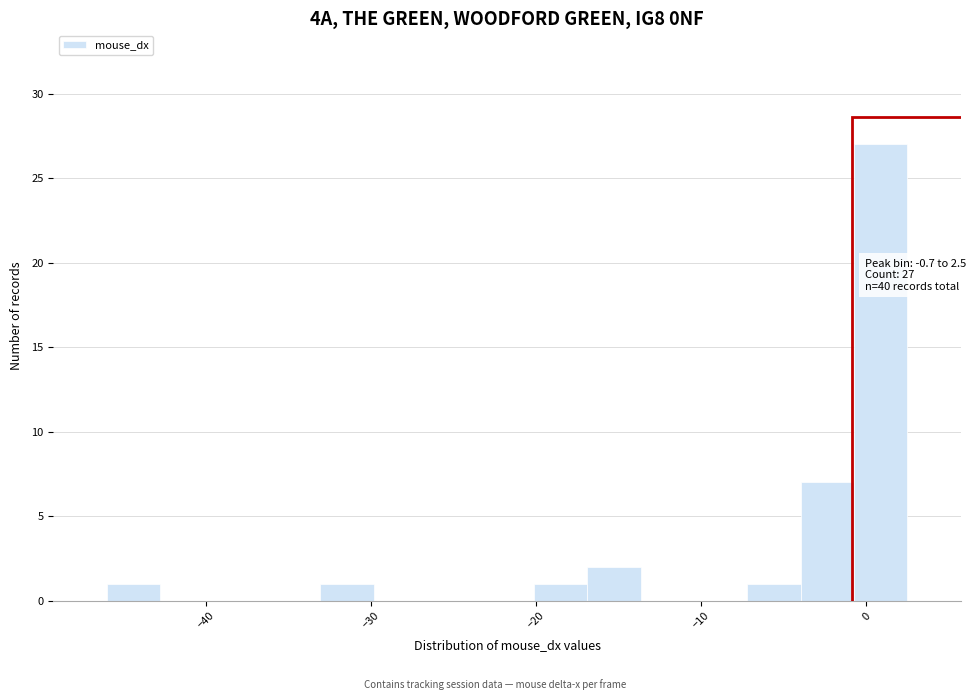

Read against the x-axis, roughly where is the centre of the tallest bar?

1